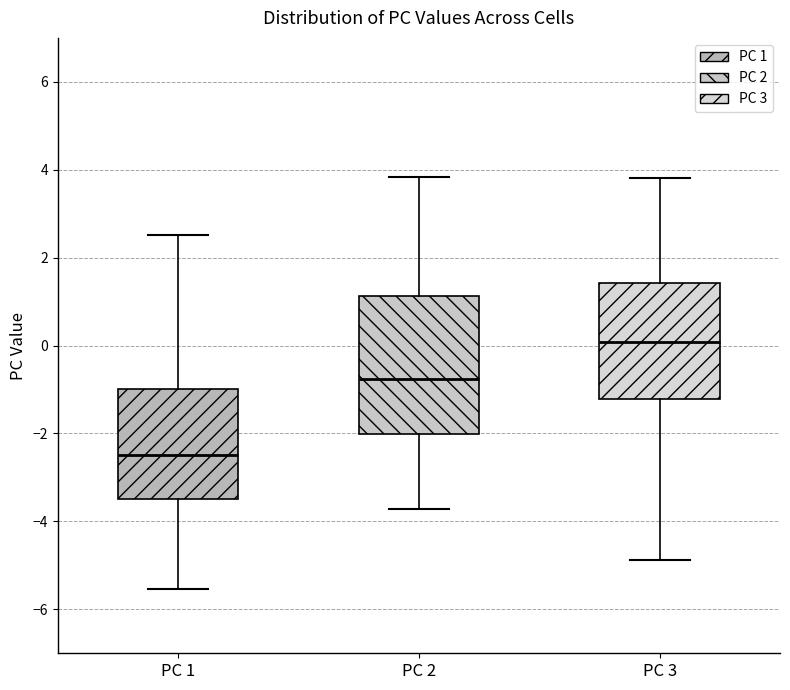

Where does the upper whisker of the box for PC 3 end on the y-axis? The values are not printed on the chart, so give them approximately, as read against the axis.

3.8